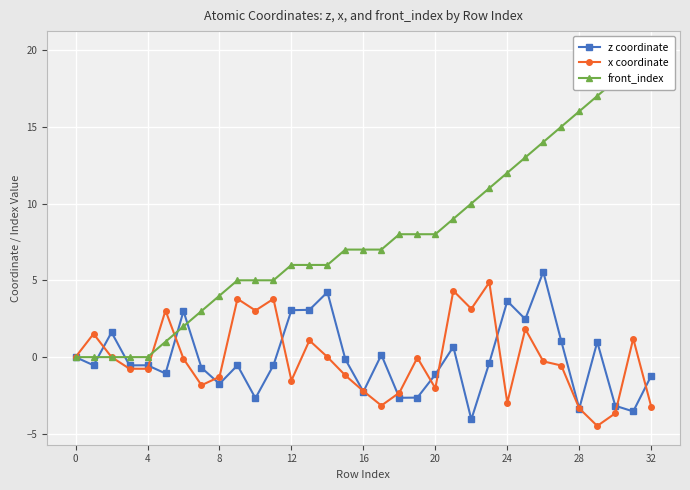

True or false: z coordinate has more than 0 interior local peaks.

True